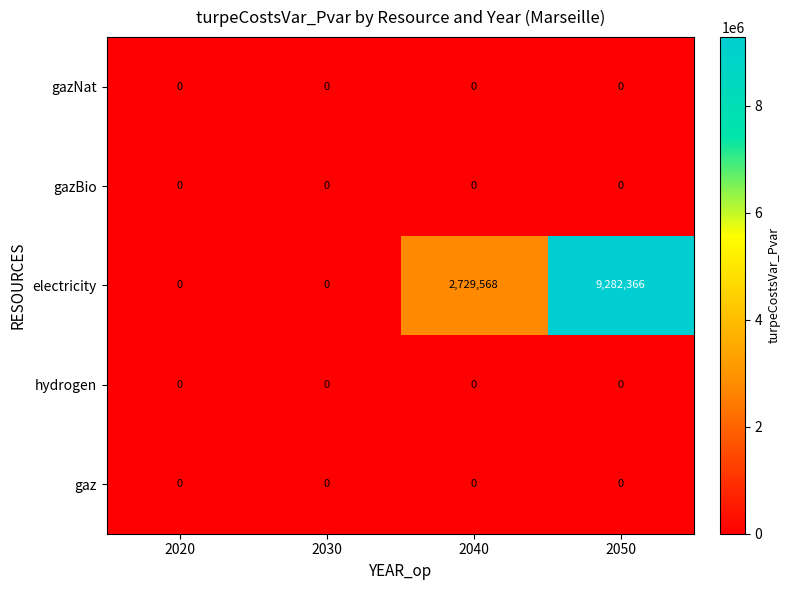

Which series has the largest range (max minus min)?

electricity